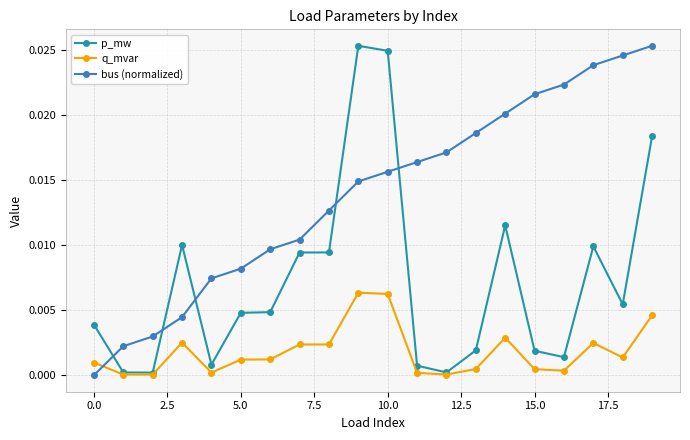

True or false: bus (normalized) and p_mw intersect in this chart.

True